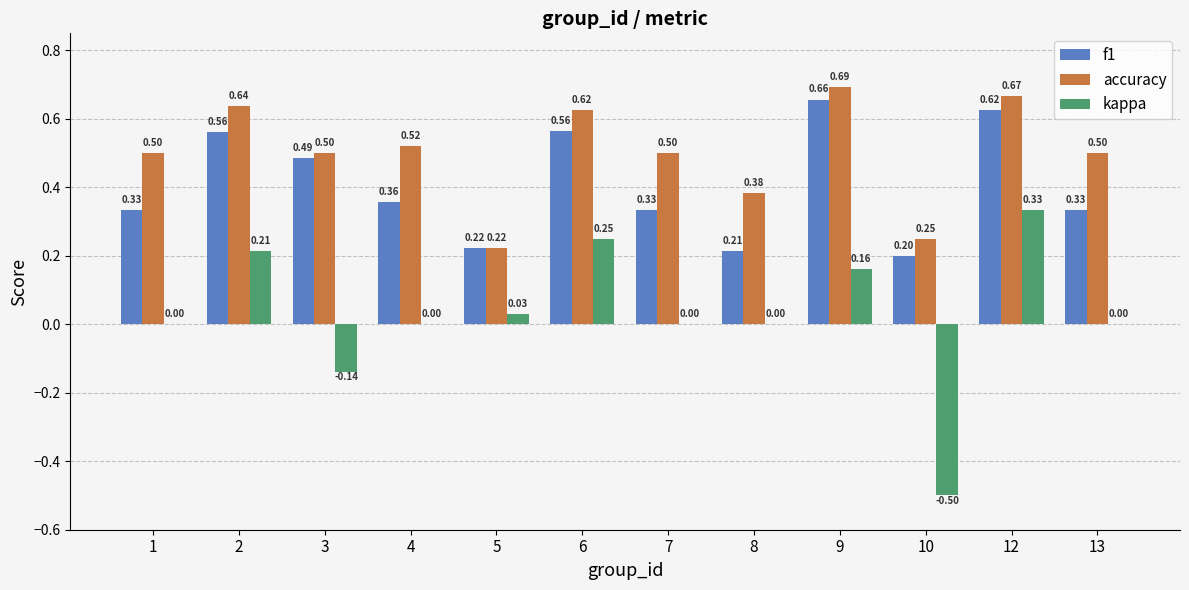

Count the number of data series in this chart.

3